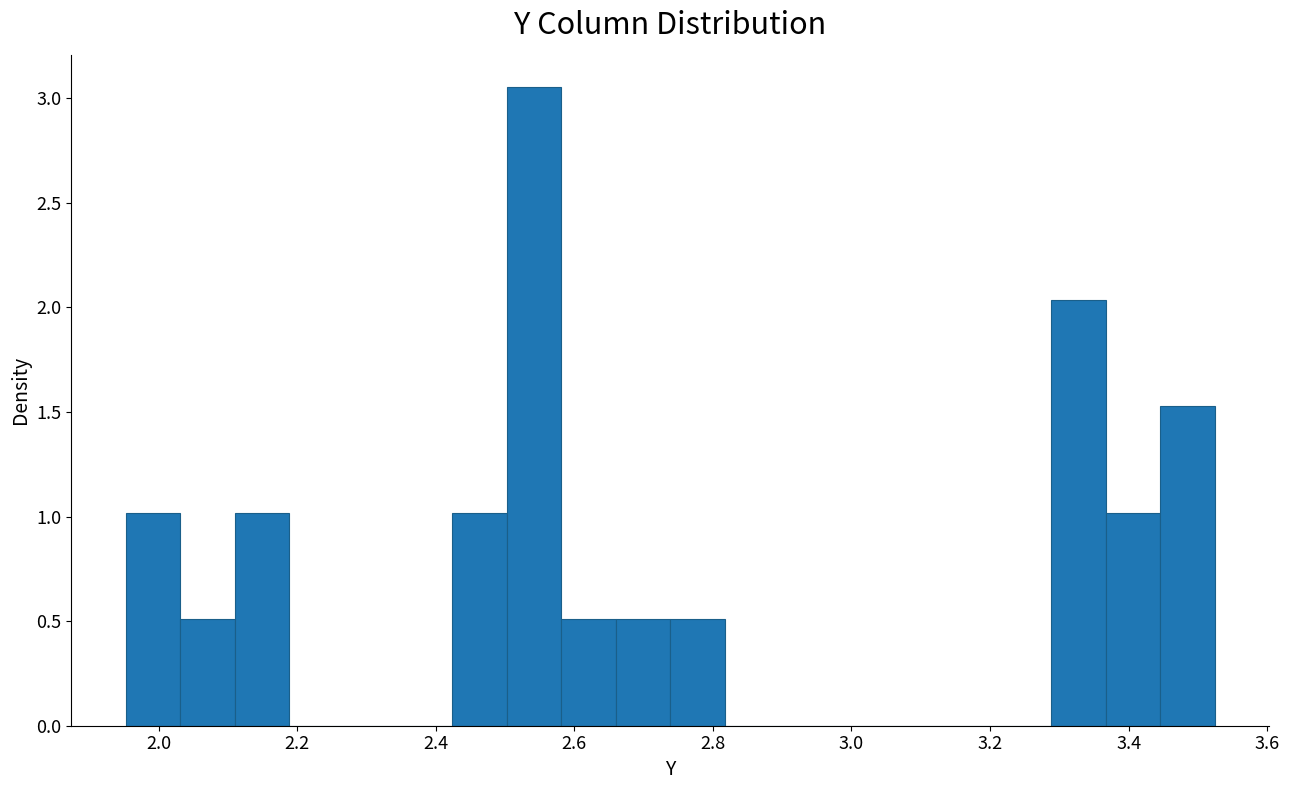

Around what value on the x-axis is the tallest bar? Give the approximate position of its centre, as read against the axis.

2.54